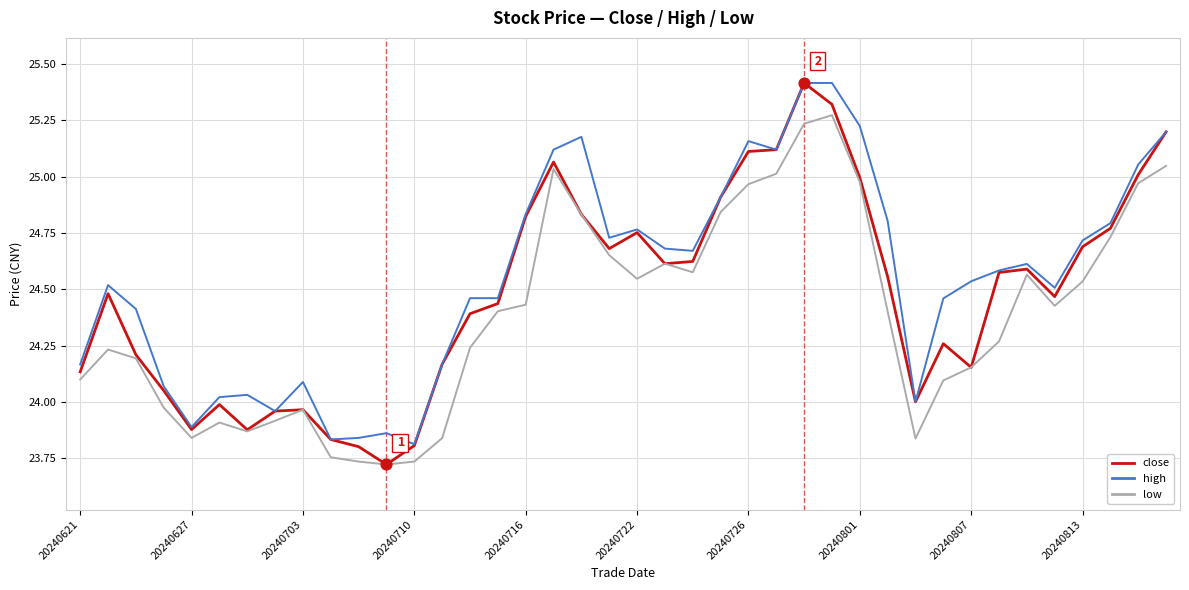

At how many categories does at least one series exceed 23?

40